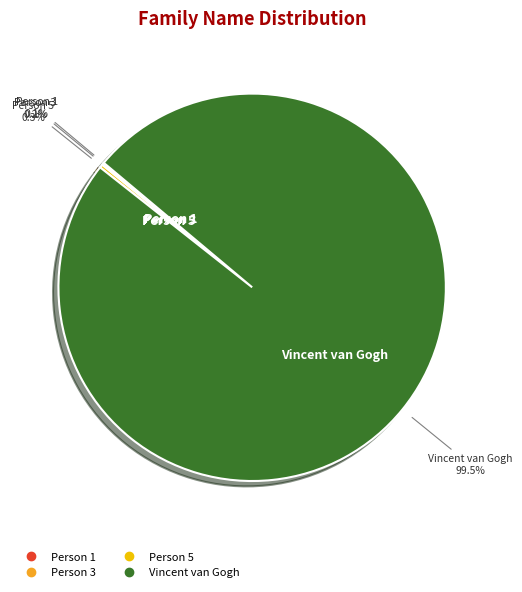

Which slice is the largest?

Vincent van Gogh